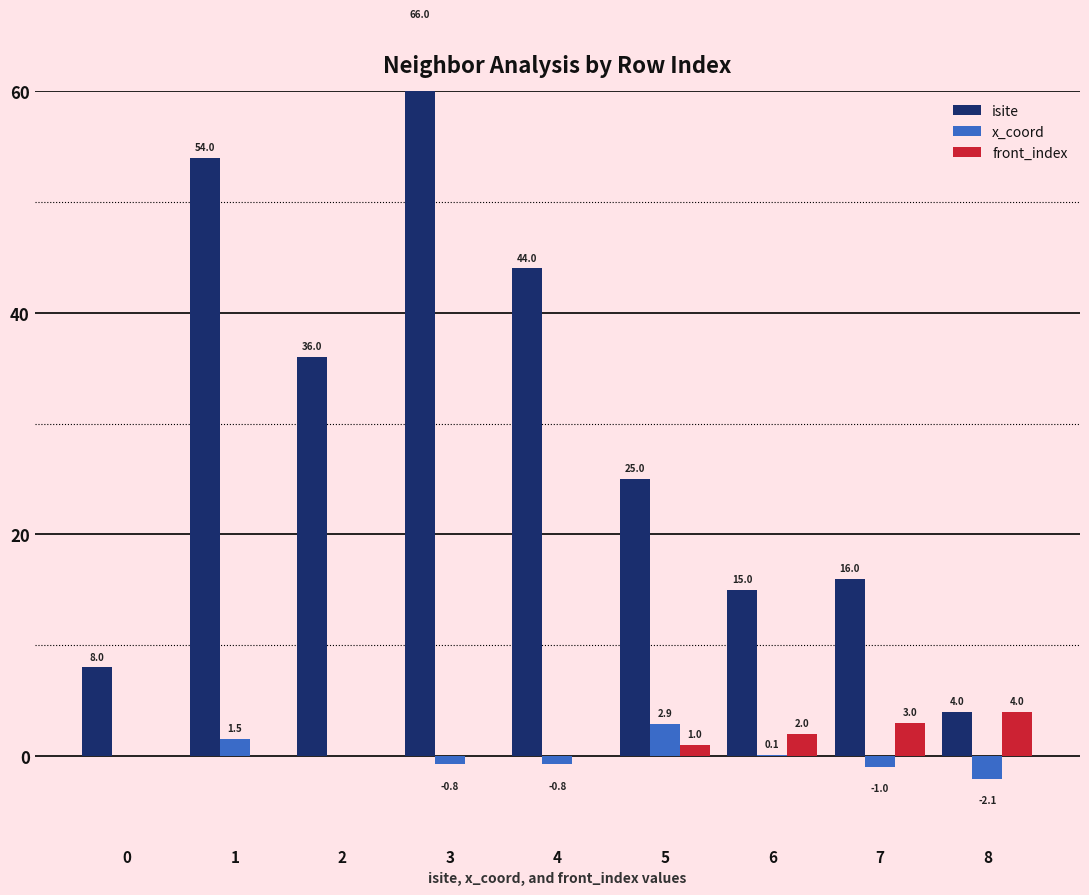

How many values in the x_coord series are below 0?

4